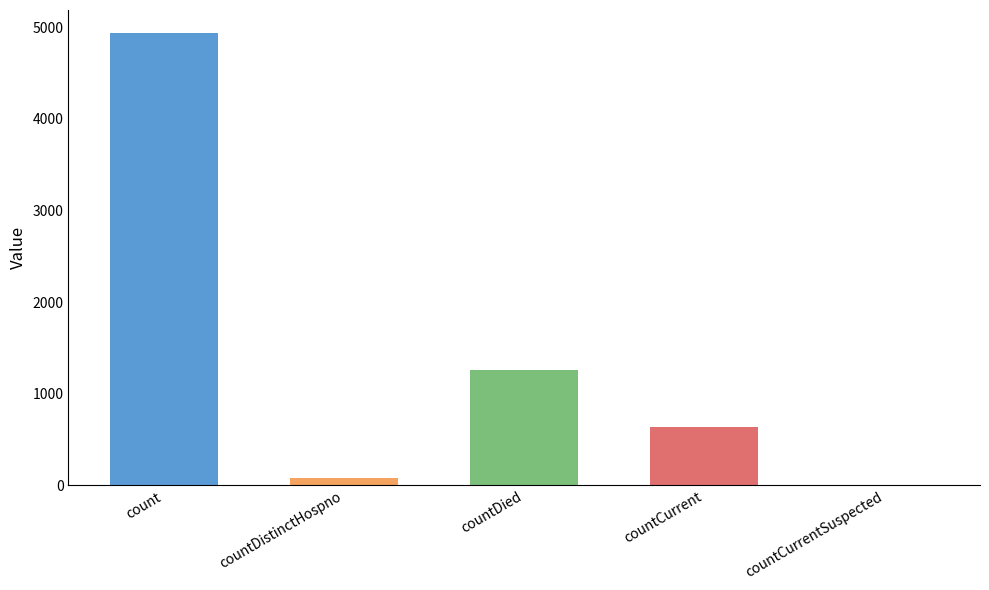

Reading left to right, list all the values displayed in this chart.

4941	77	1260	633	0